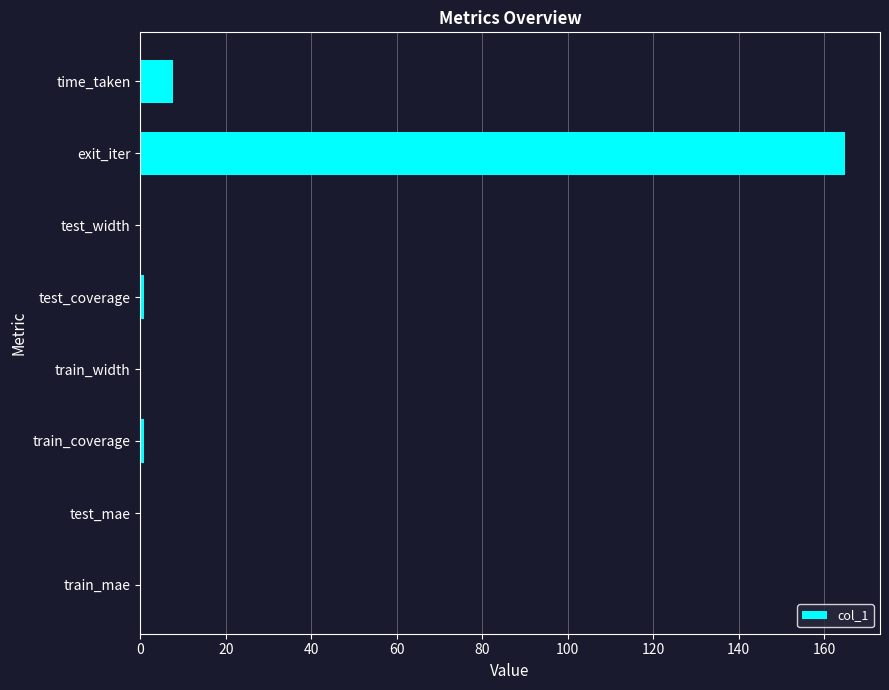

What is the sum of the values at time_taken and exit_iter?

172.5